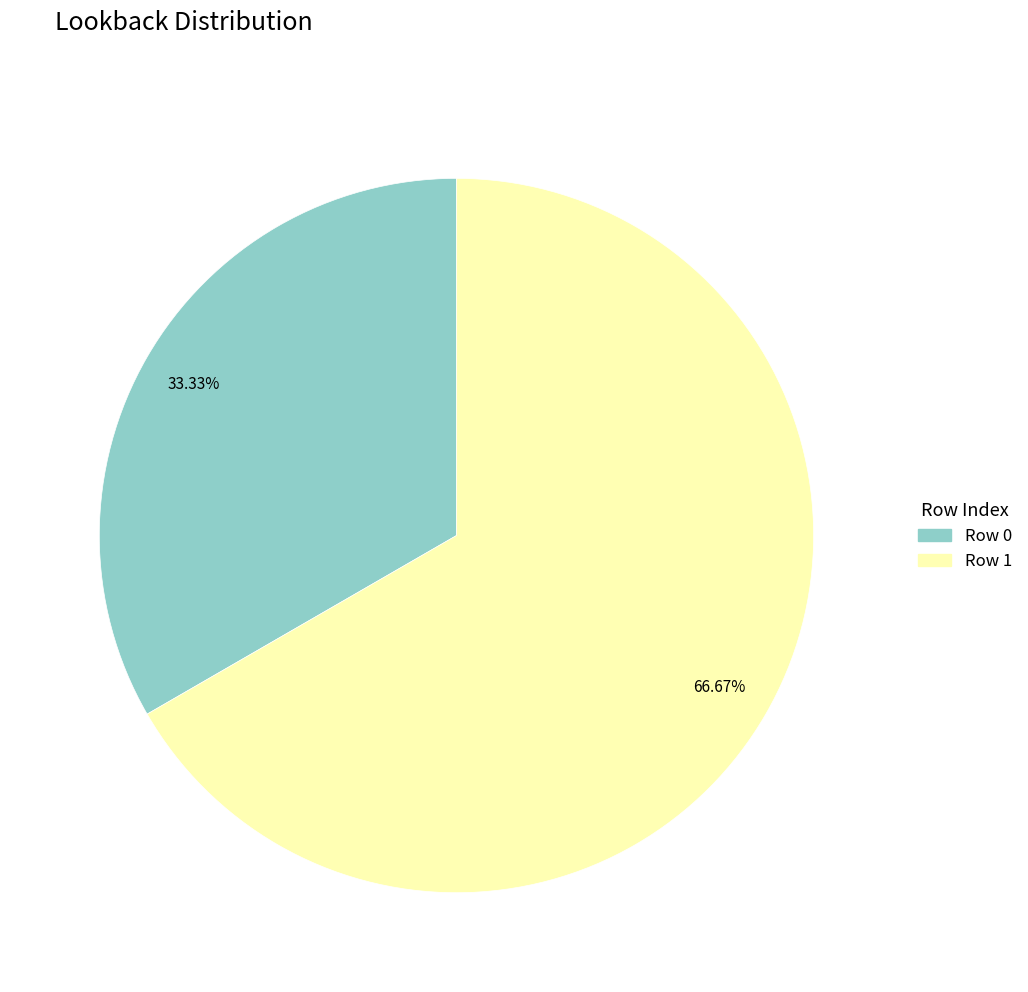

Which category has the biggest portion of the pie?

Row 1